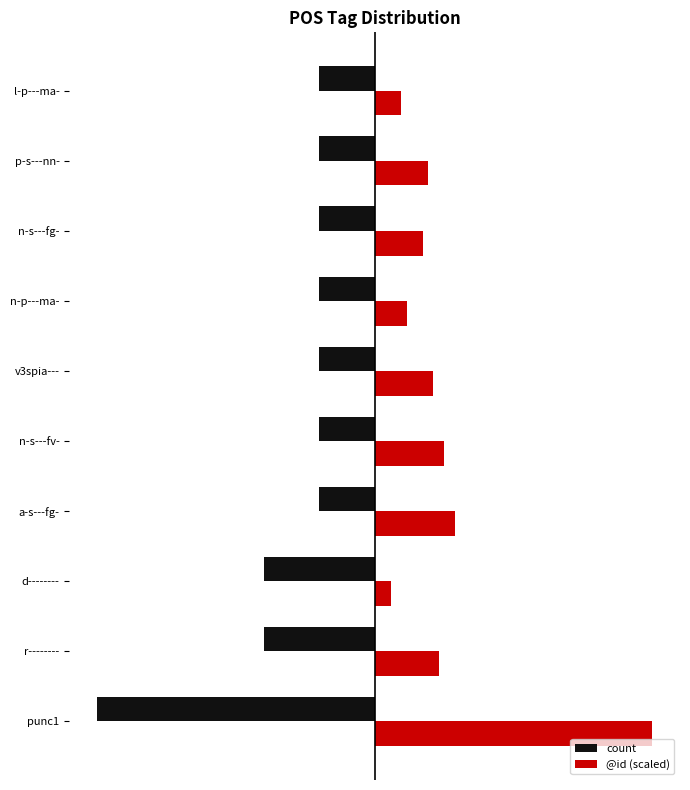

What is the value of the count bar at the 6th from the left?

-1.0